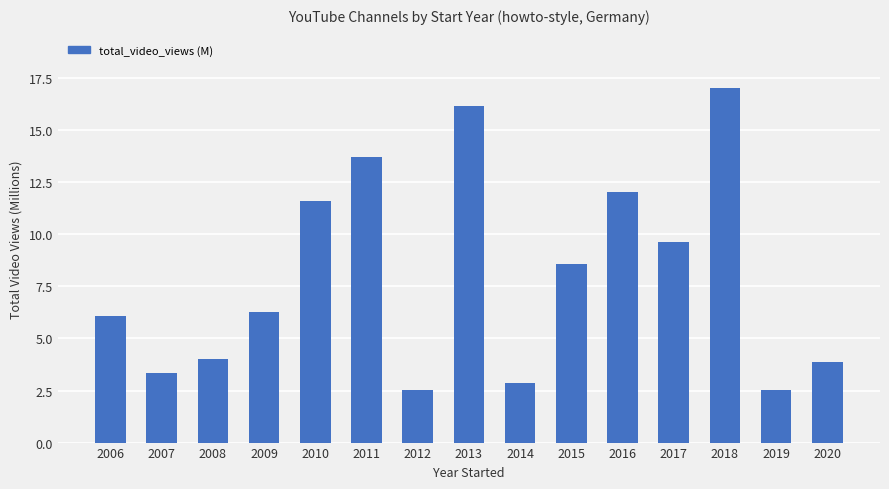

How many data points are less than 6?

6